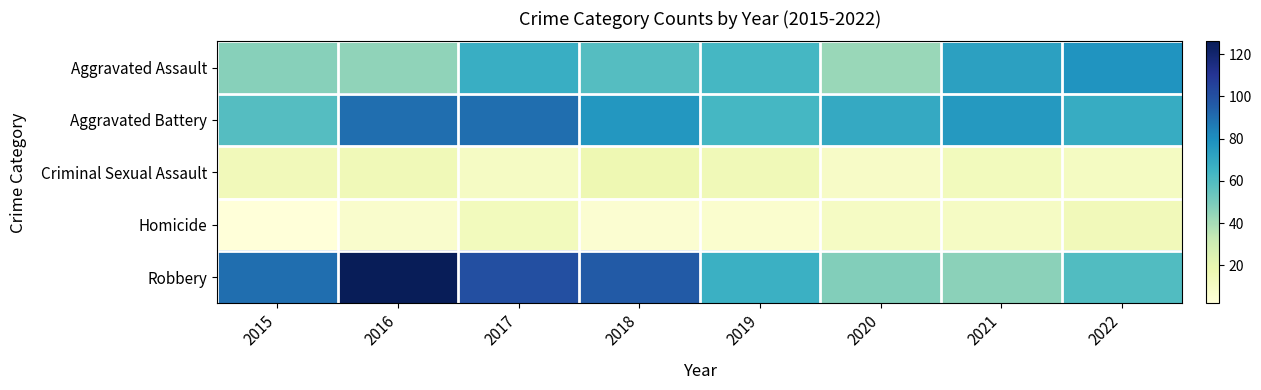

Reading left to right, what are all the values shown in this chart?

Aggravated Assault: 2015=47	2016=45	2017=67	2018=59	2019=63	2020=43	2021=73	2022=78
Aggravated Battery: 2015=59	2016=90	2017=90	2018=77	2019=63	2020=69	2021=76	2022=68
Criminal Sexual Assault: 2015=14	2016=15	2017=10	2018=17	2019=15	2020=9	2021=13	2022=11
Homicide: 2015=2	2016=7	2017=13	2018=5	2019=6	2020=10	2021=10	2022=14
Robbery: 2015=90	2016=126	2017=100	2018=96	2019=66	2020=48	2021=46	2022=60